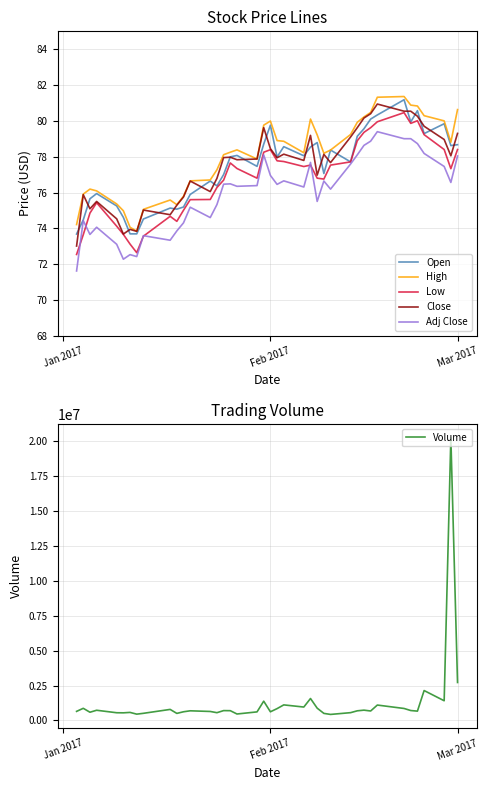

At which label is Volume closest to 10333800?

Mar 2017